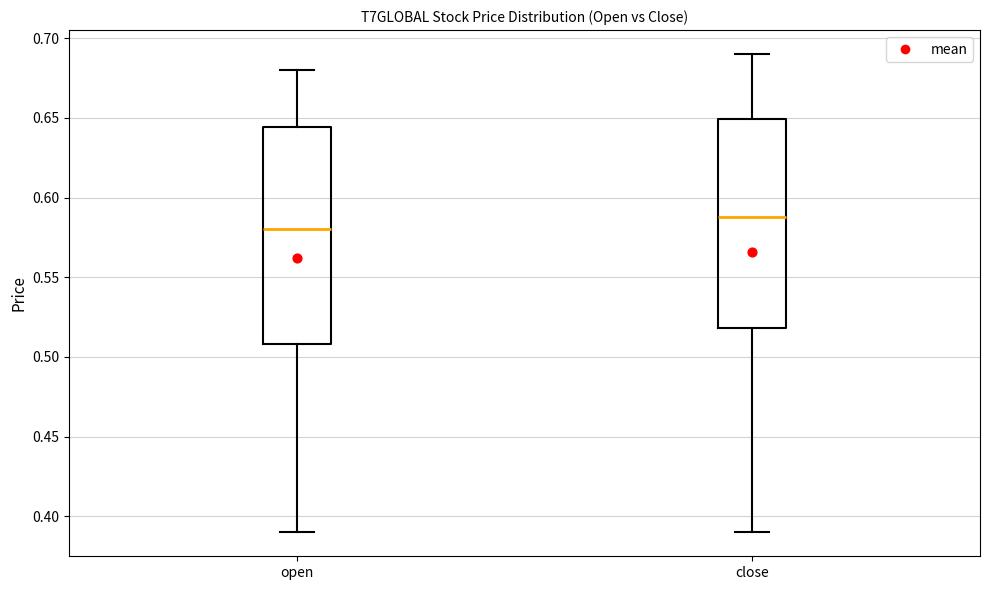

Where is the upper edge of the box for close on the y-axis? The values are not printed on the chart, so give them approximately, as read against the axis.

0.650